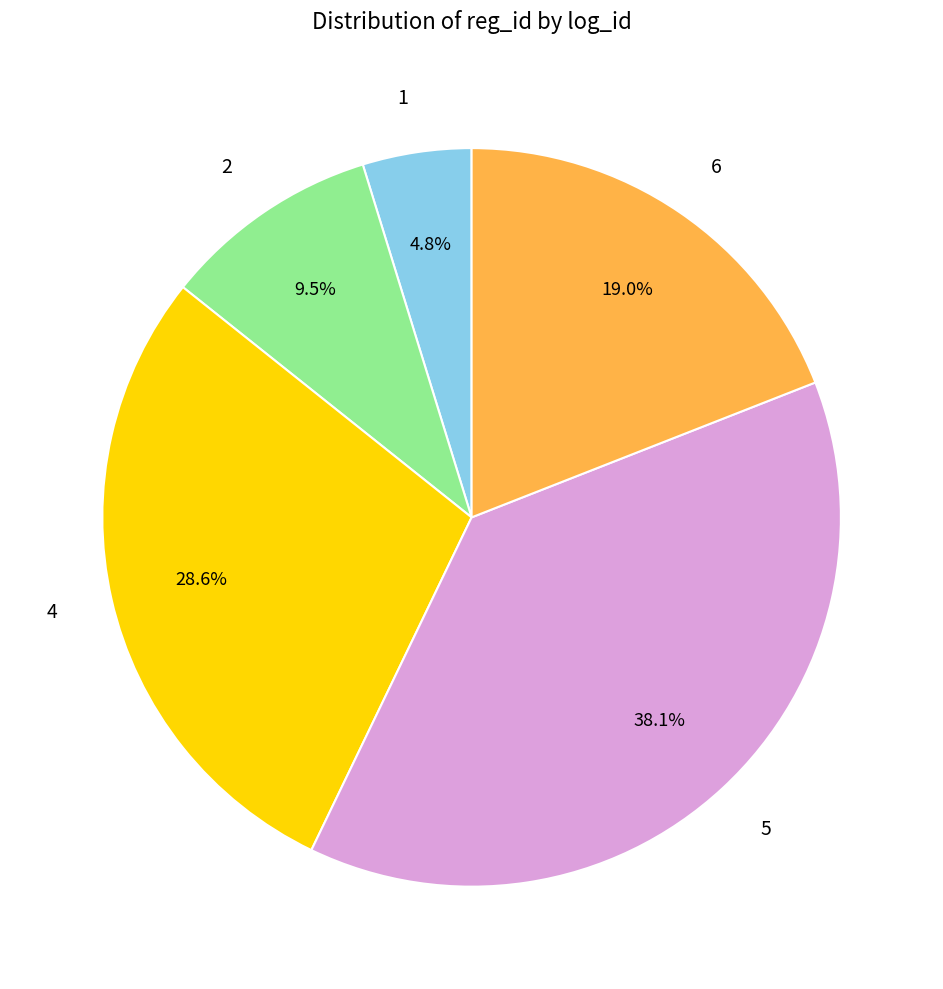

Is there any slice that represents more than half of the pie?

No